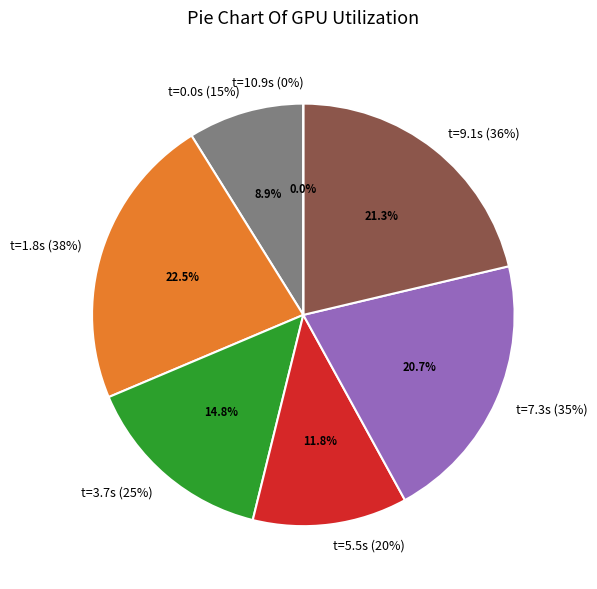

To the nearest percent, what is the difference between the 35% and 38% slice percentages?

2%